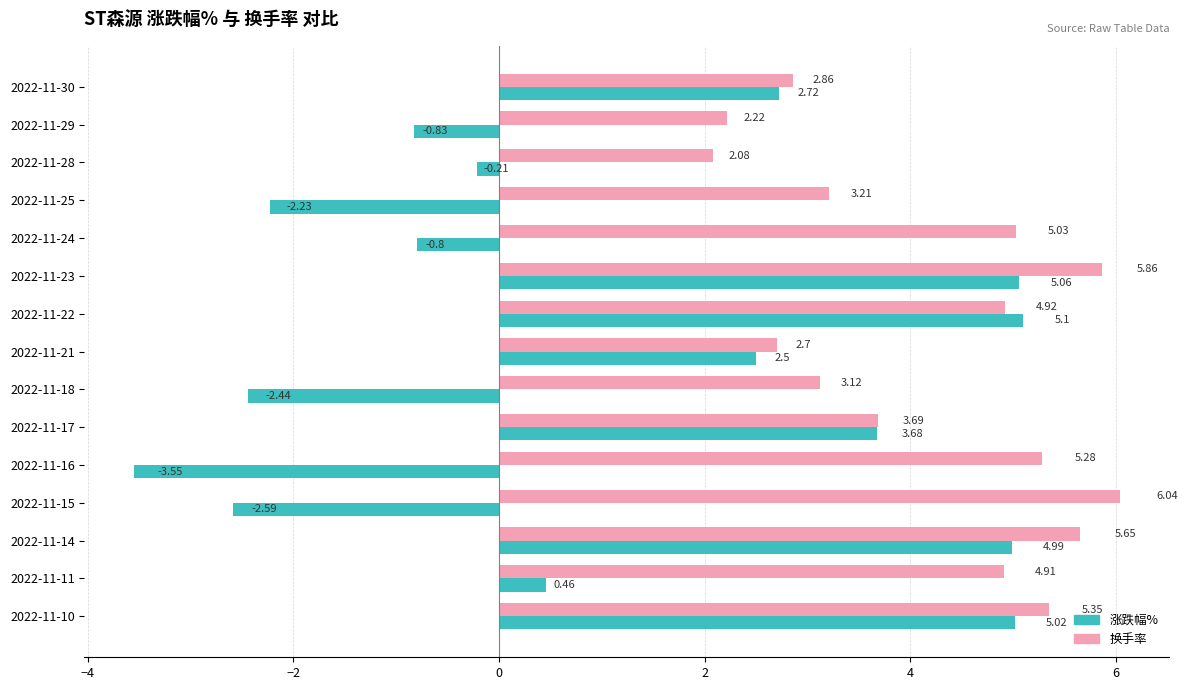

How many values in the 换手率 series are below 4?

7